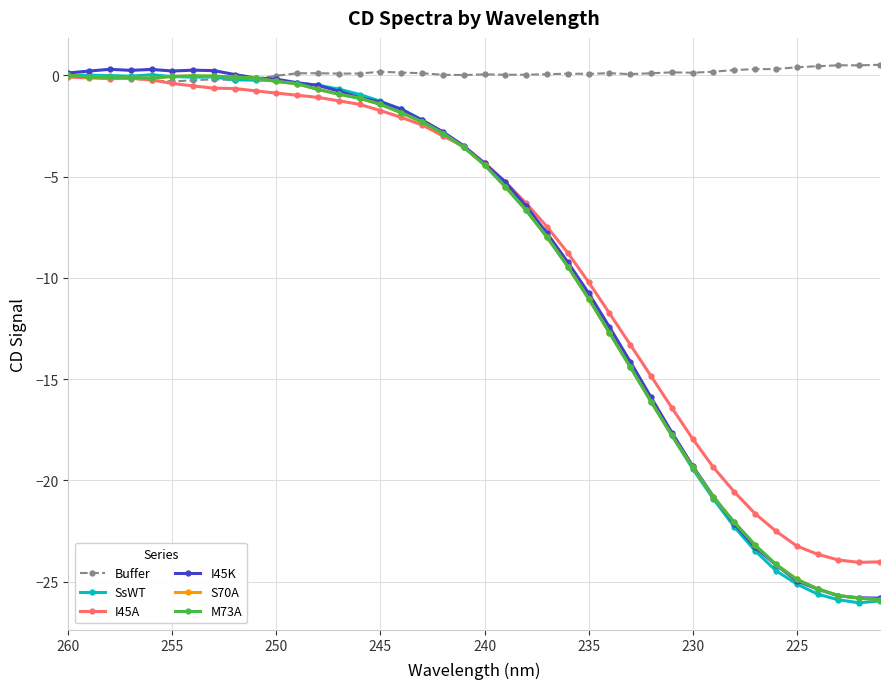

Is the value of Buffer at 235 greater than the value of S70A at 14?

Yes